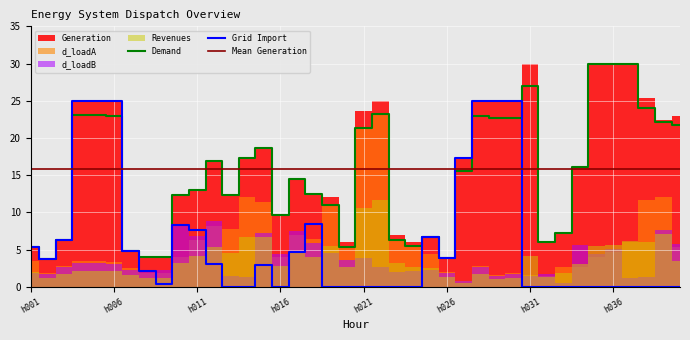

True or false: d_loadA has more than 0 points higher than both neighbors.

True